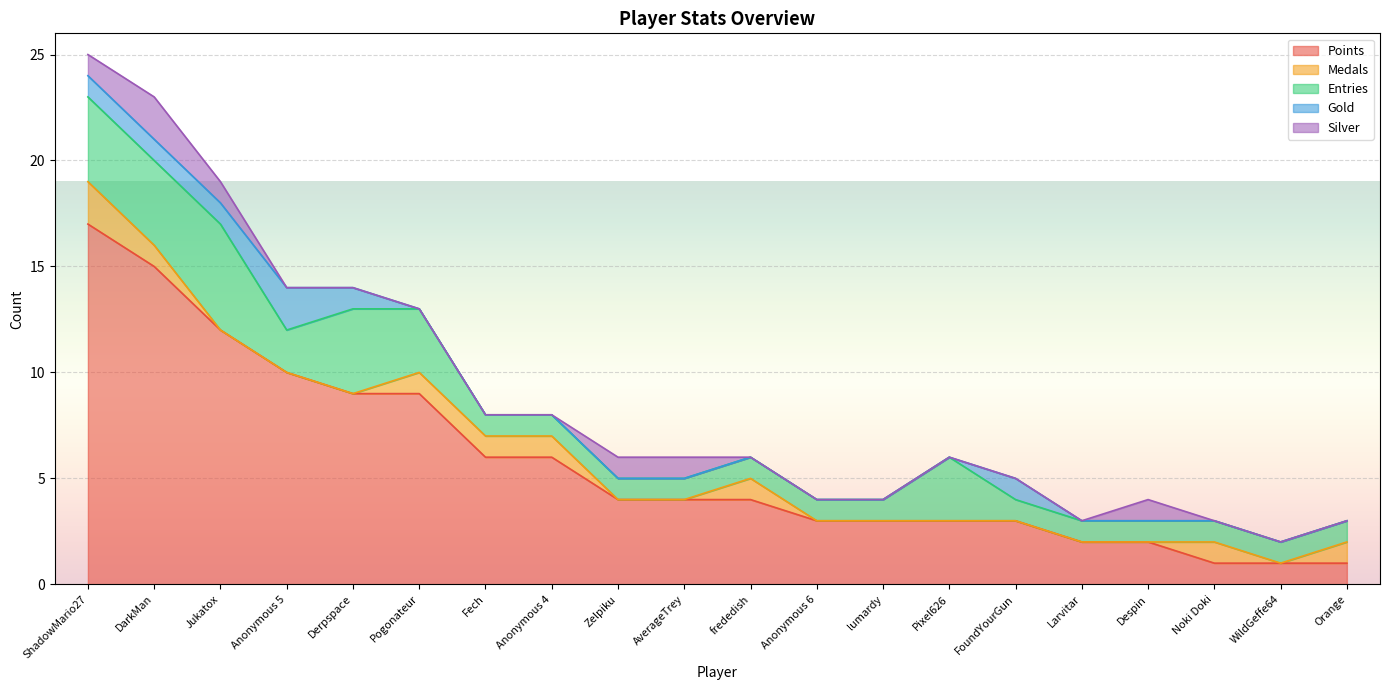

What is the label of the 2nd point from the right?

WildGeffe64